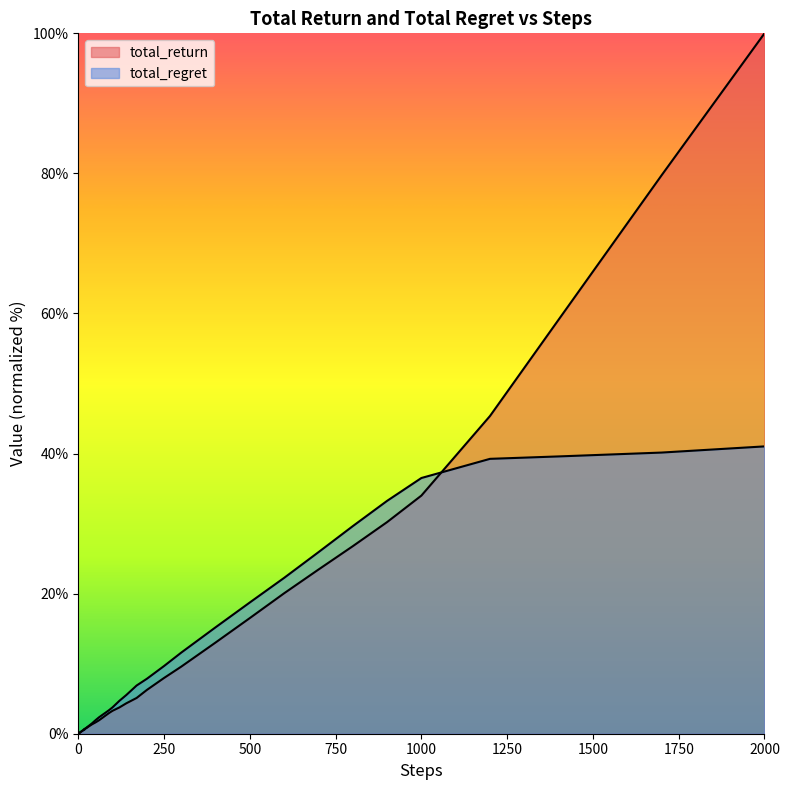

Which series has the largest total across all categories?

total_return